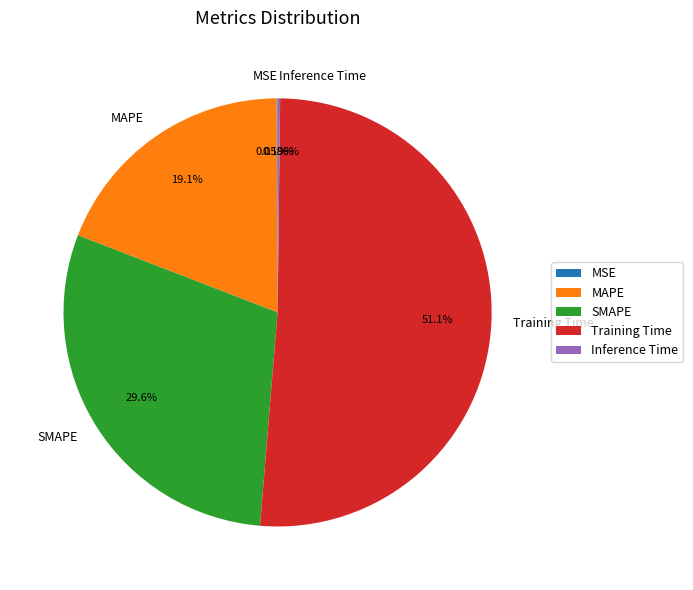

Which category has the biggest portion of the pie?

Training Time